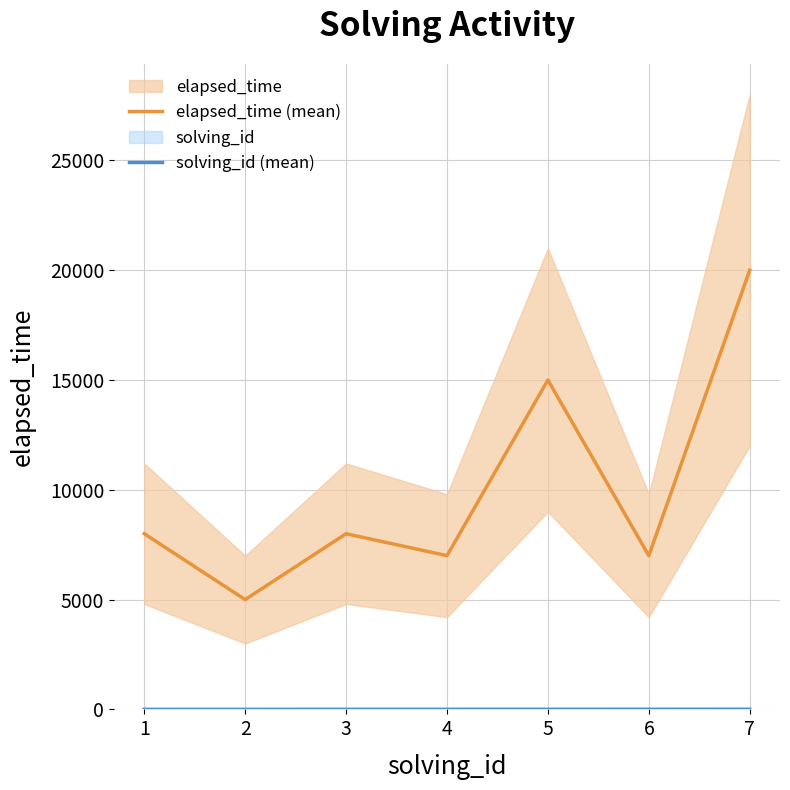

True or false: elapsed_time (mean) has more than 1 interior local peaks.

True